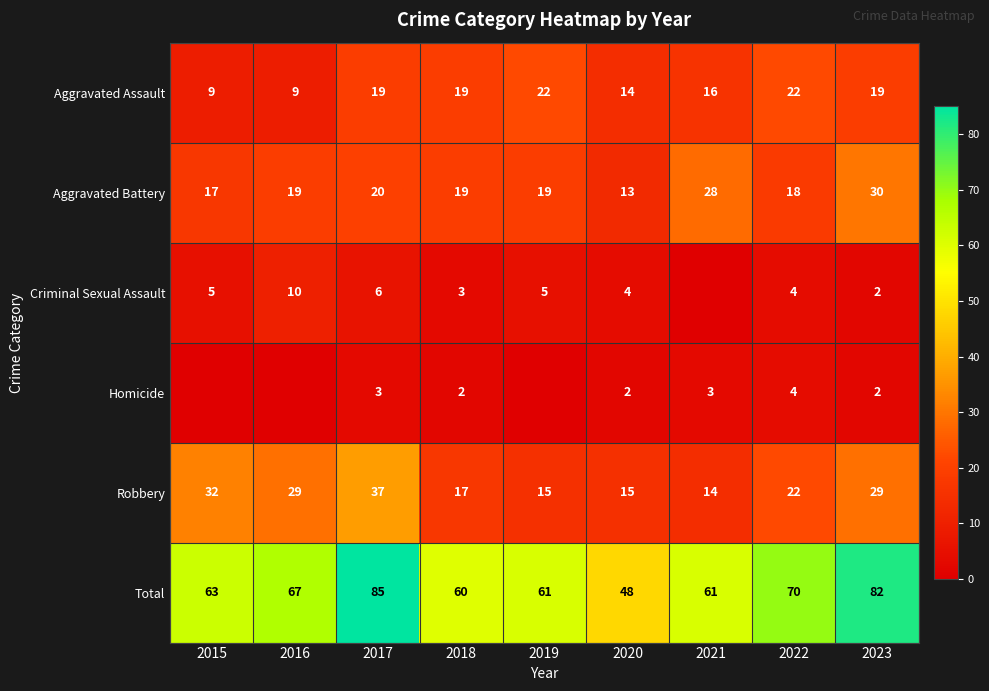

What is the minimum value for Aggravated Assault?

9